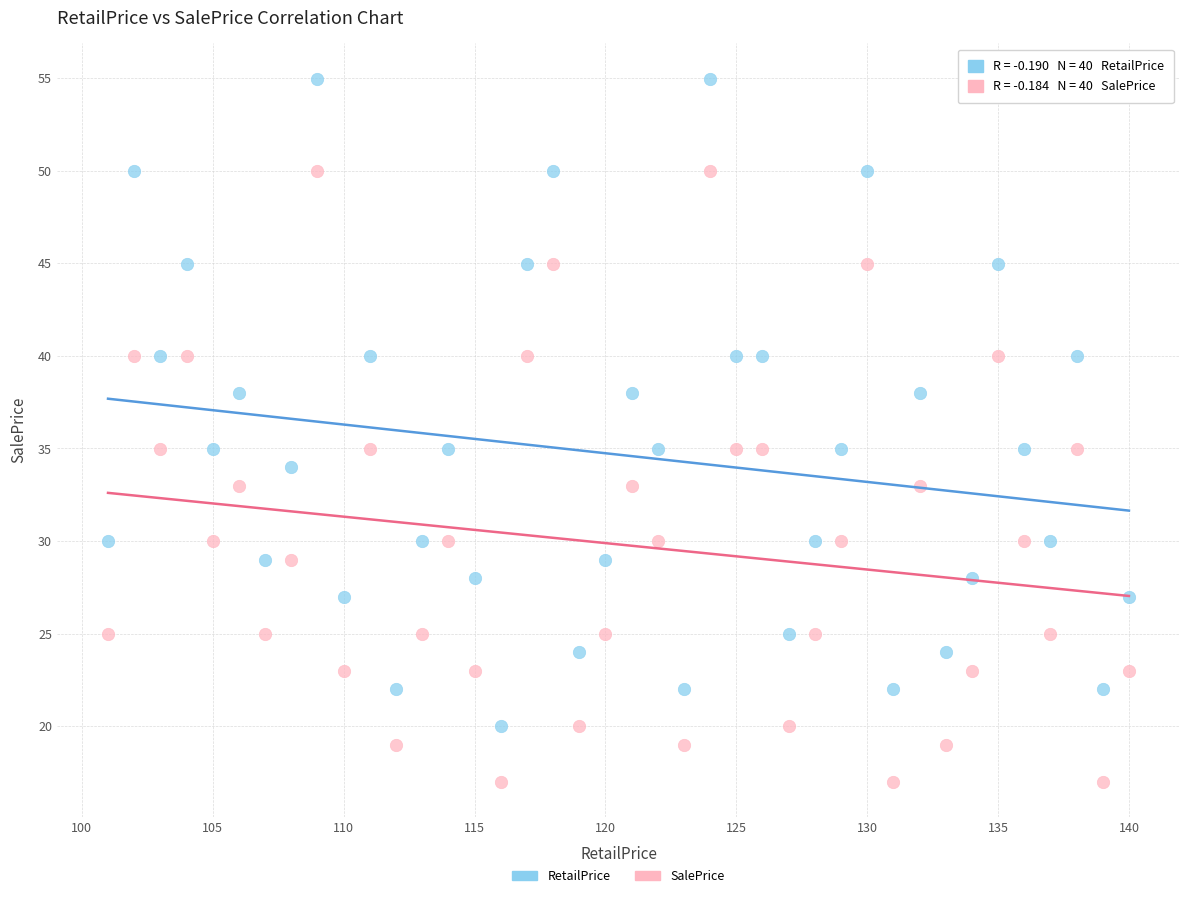

Which series contains the lowest Y value?

SalePrice